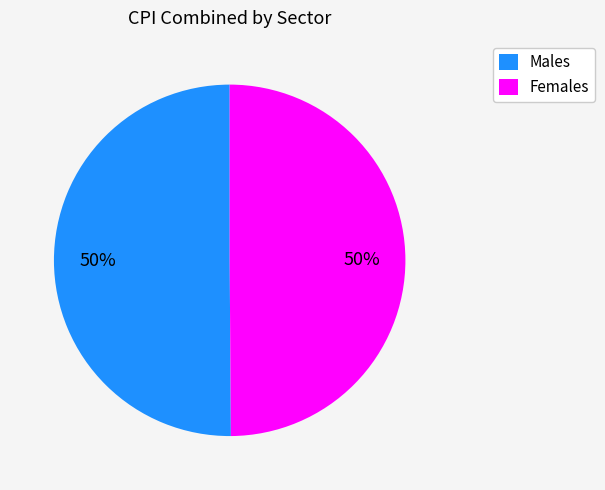

The Males slice represents 50% of the pie. True or false?

True